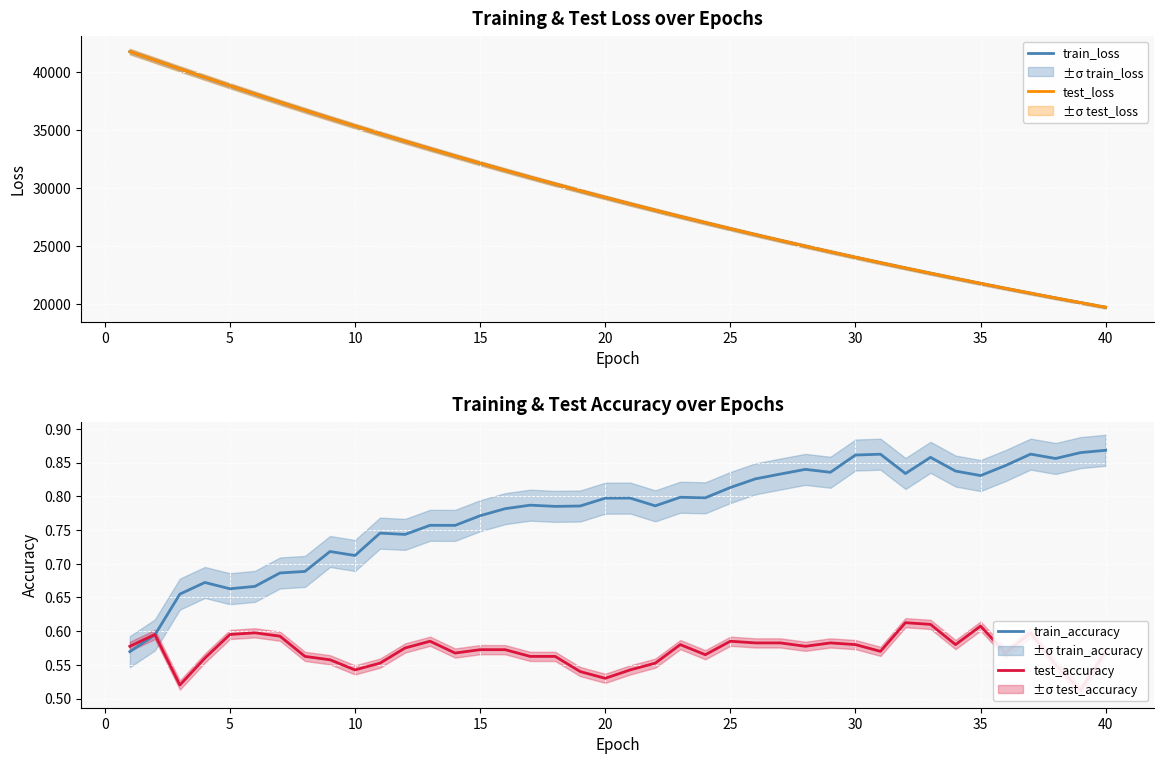

What are all the series names shown in the legend?

train_loss, test_loss, train_accuracy, test_accuracy